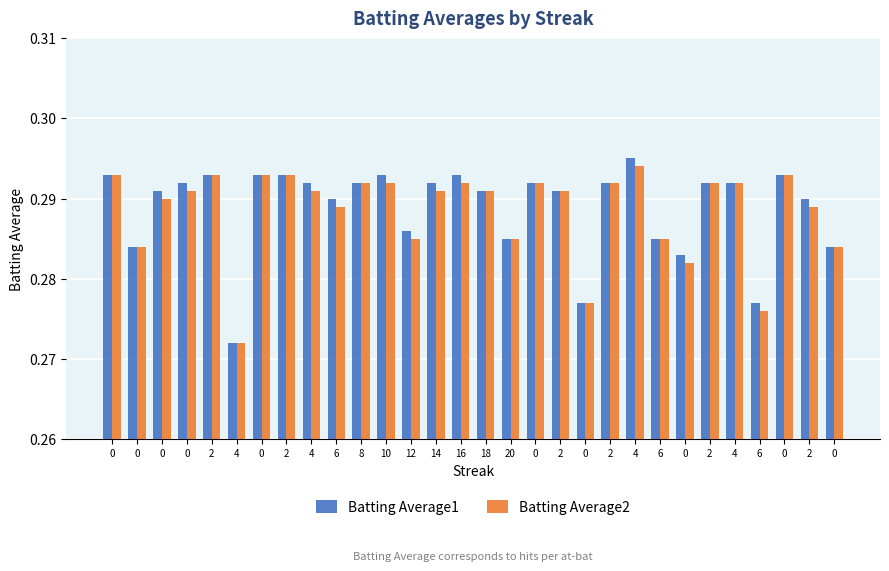

Between 0 and 0, which series saw the biggest shift?

Batting Average1